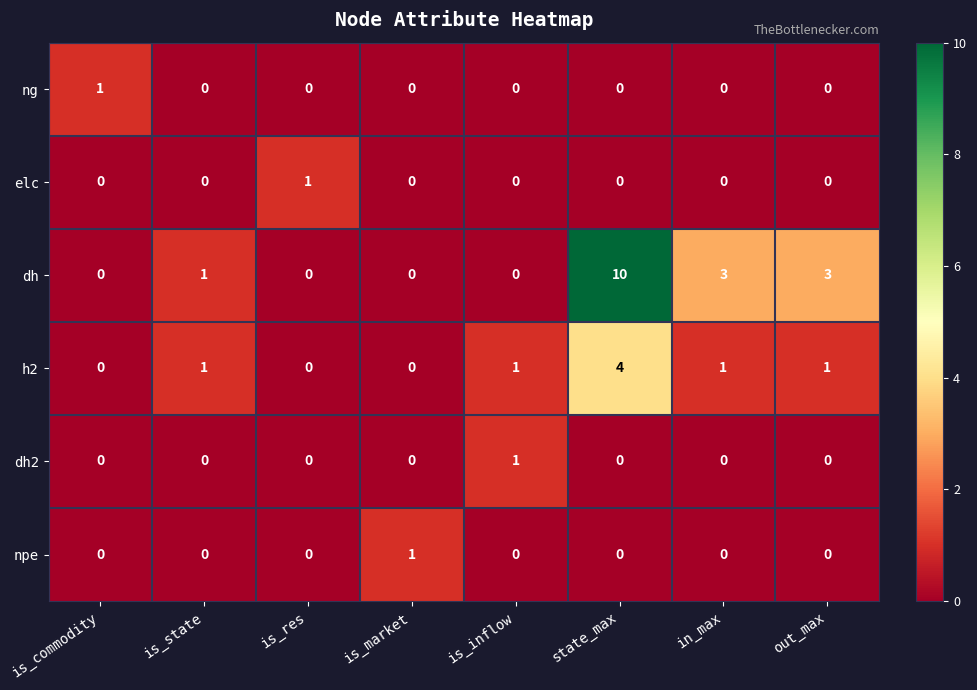

Which series has the largest total across all categories?

dh